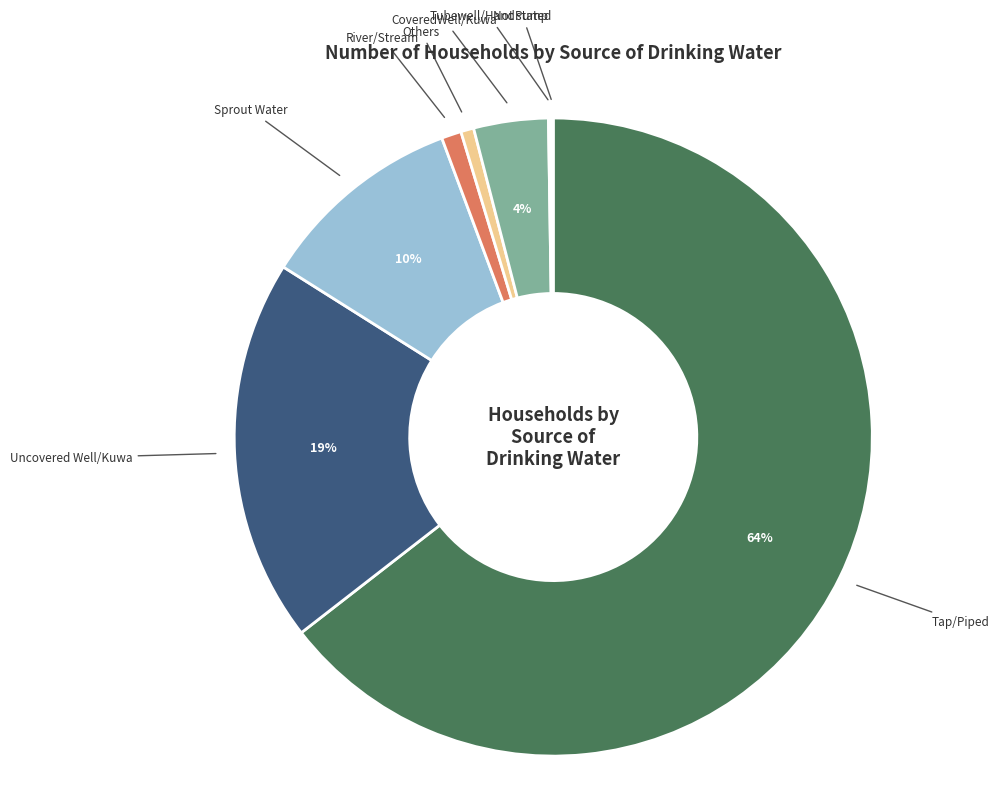

To the nearest percent, what portion does CoveredWell/Kuwa represent?

4%